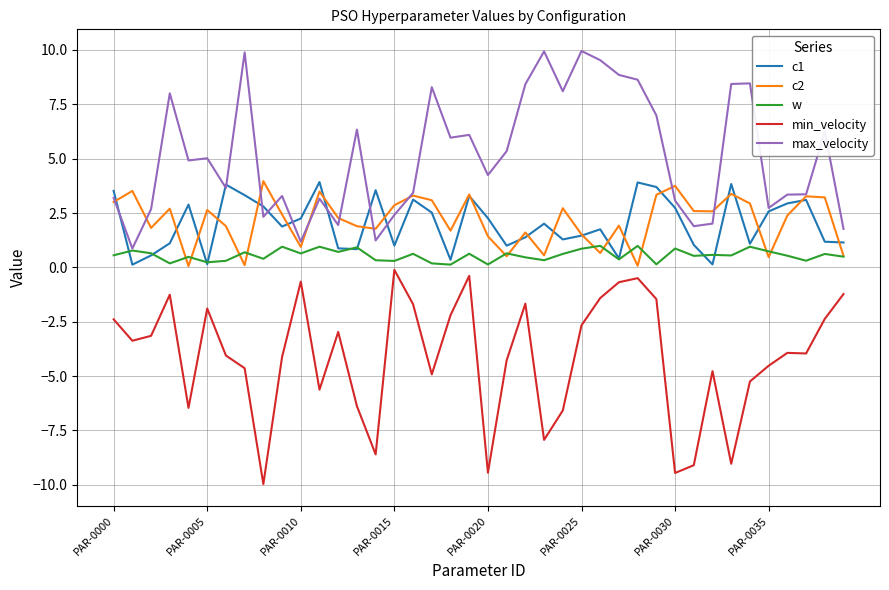

What is the minimum value shown in the chart?

-10.0